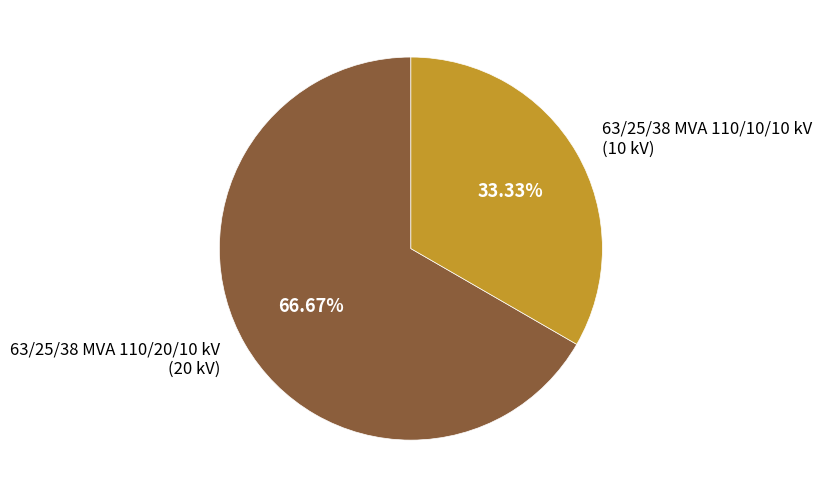

Which slice represents more than half of the pie?

63/25/38 MVA 110/20/10 kV